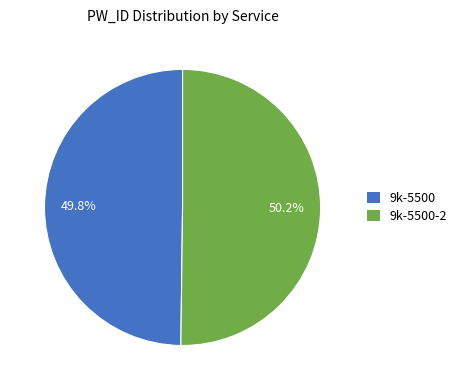

Does any single category account for the majority?

Yes